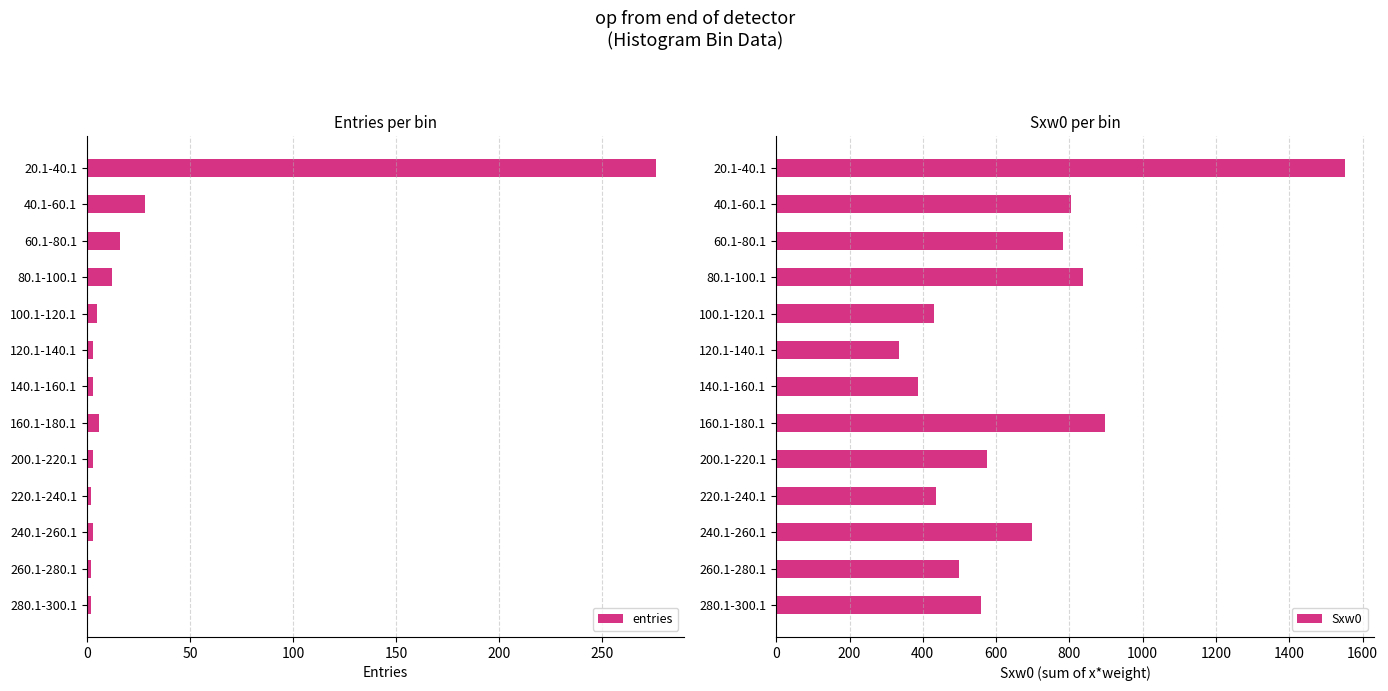

How many bars are there in each group?

2